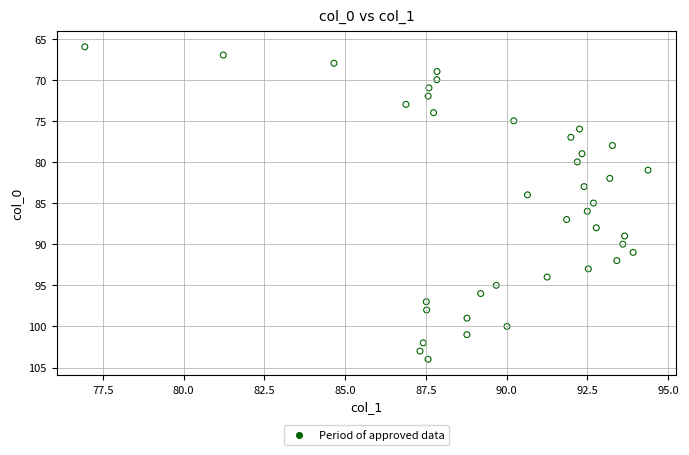

What is the range of Y values (max minus min)?

38